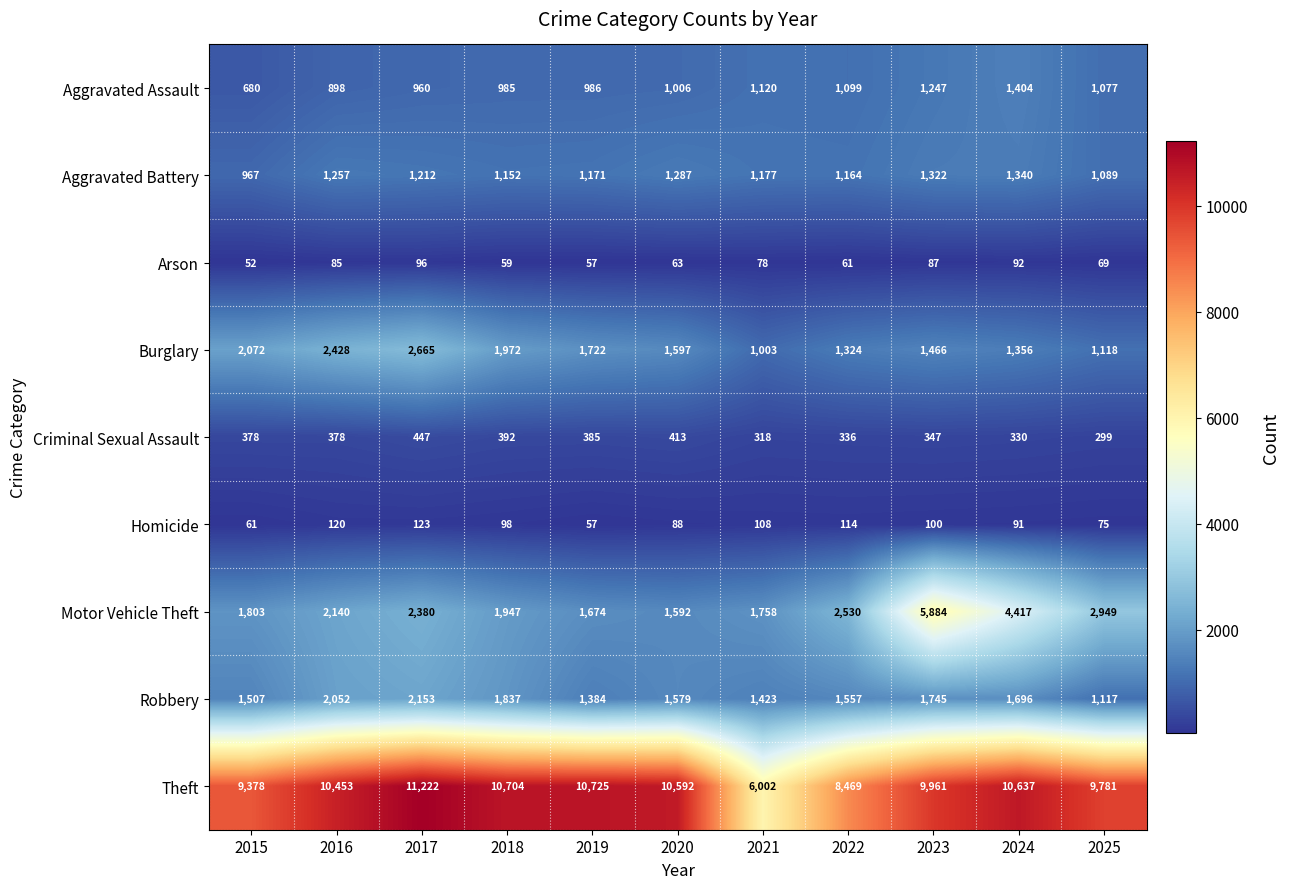

What is the spread (max minus min) of values at 2020?

10529